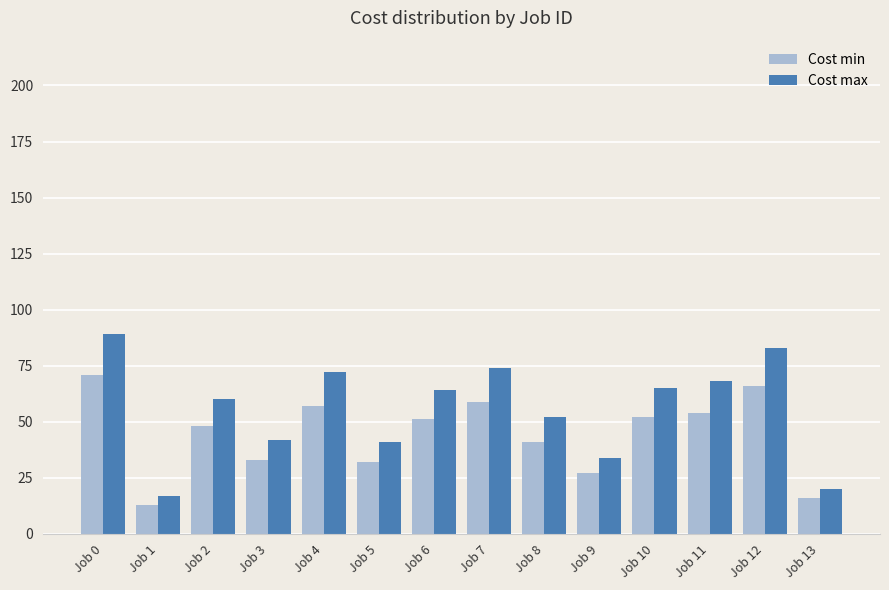

True or false: Cost max has a value of 40 at Job 2.

False